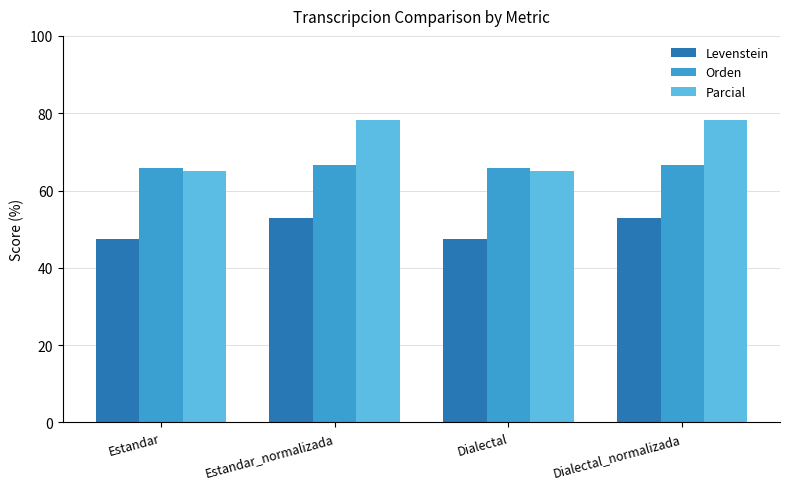

How many bars are there in total?

12